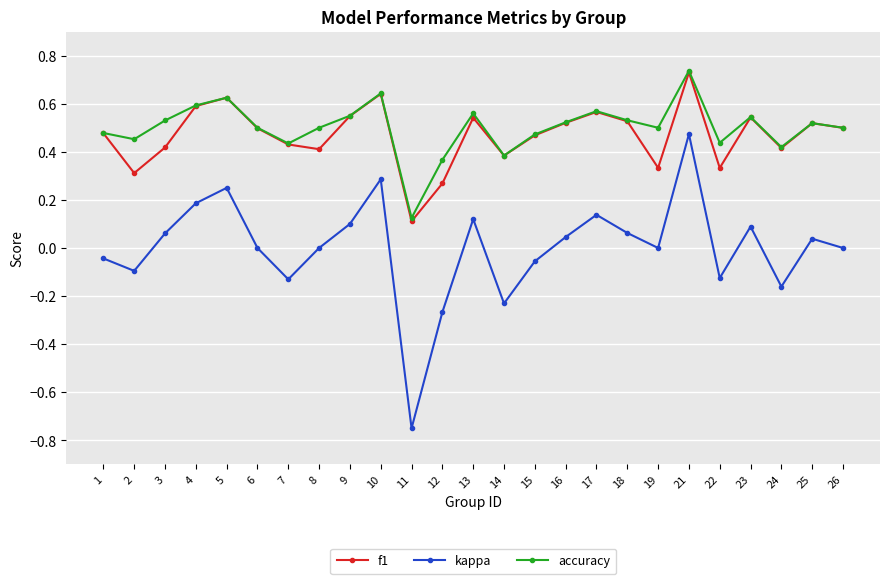

Is it true that accuracy equals 0.2 at 2?

False